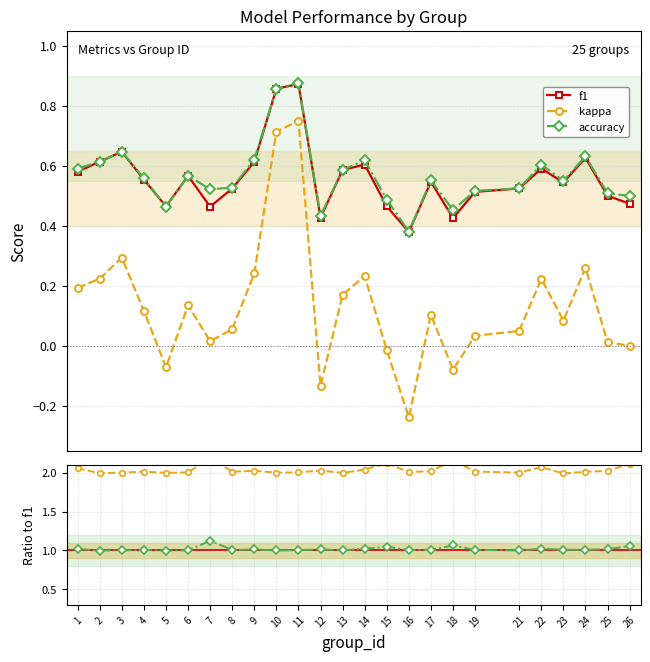

The accuracy / f1 series shows 0.5 at 24. True or false?

False